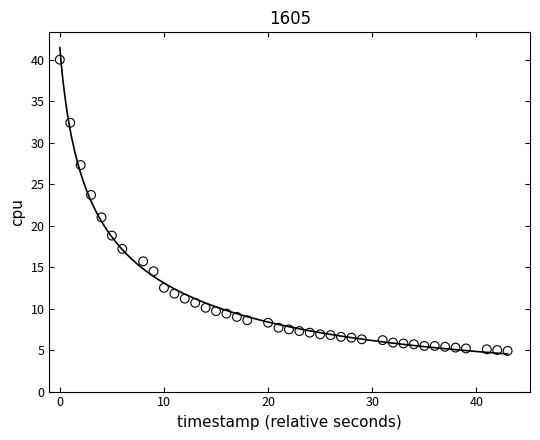

What Y value in the scatter plot is closest to 22?

21.0